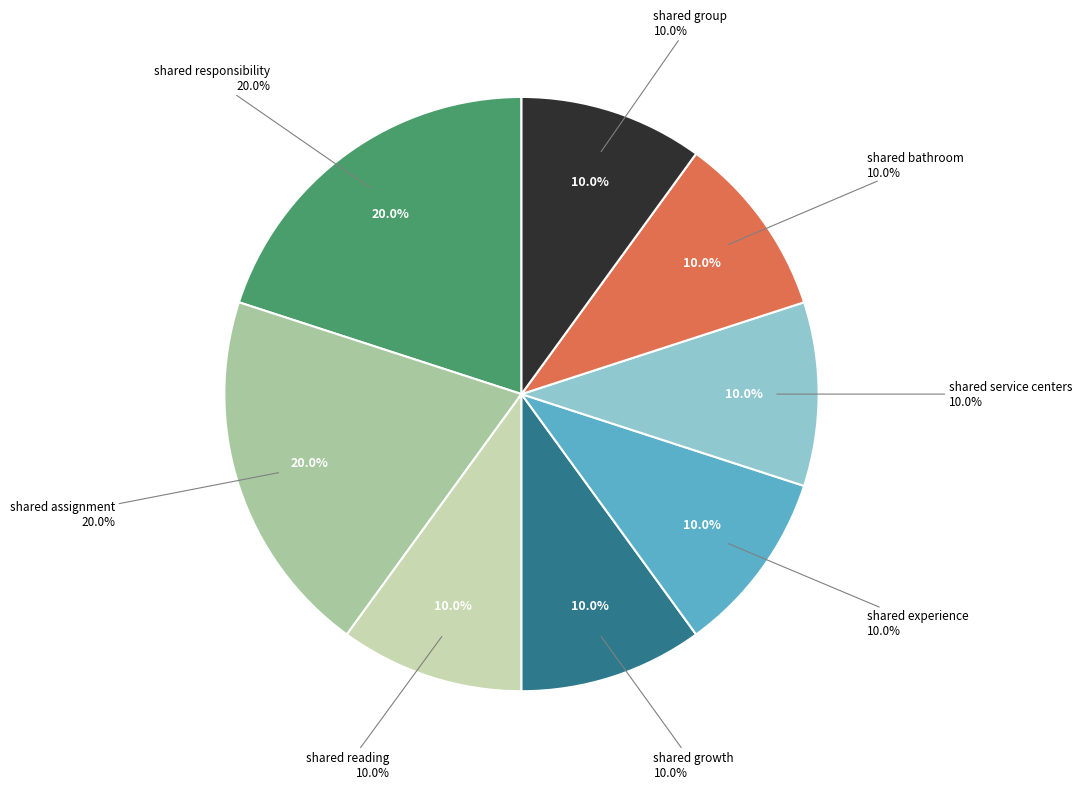

Is the sum of shared experience and shared service centers greater than half?

No